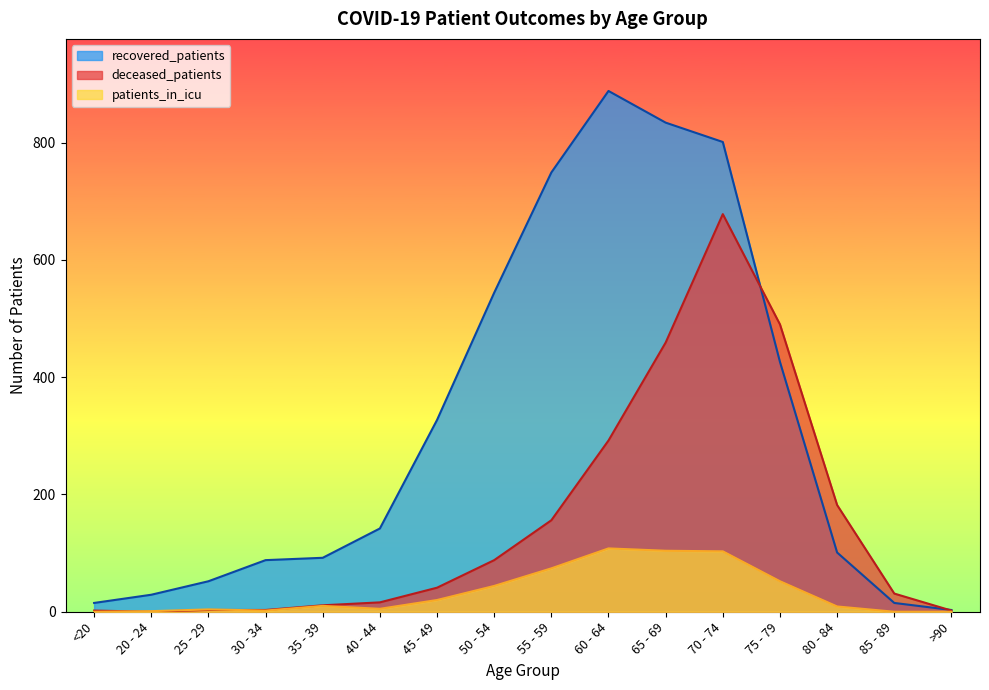

How many values in the recovered_patients series are below 142?

8